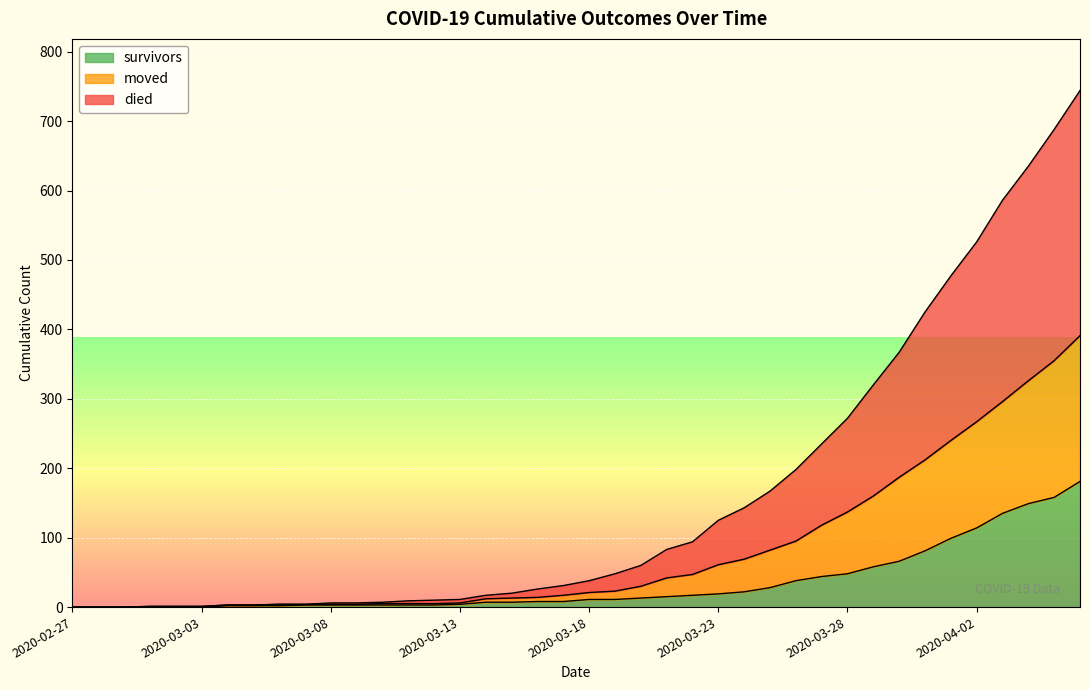

True or false: died has more than 0 points higher than both neighbors.

False